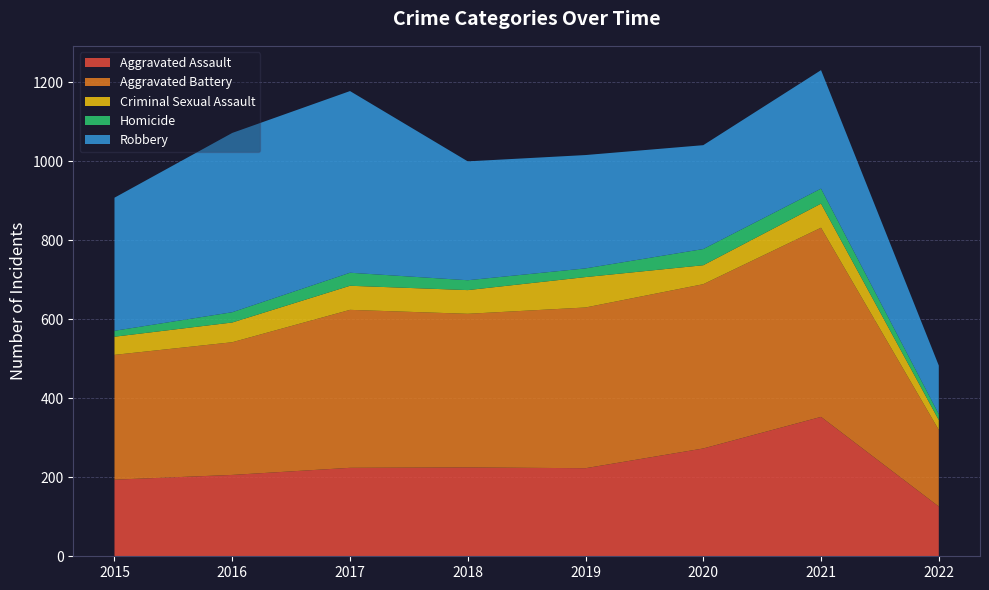

Reading right to left, list all the values displayed in this chart.

Aggravated Assault: 2022=126	2021=353	2020=273	2019=223	2018=225	2017=224	2016=206	2015=194
Aggravated Battery: 2022=194	2021=479	2020=416	2019=407	2018=389	2017=400	2016=336	2015=316
Criminal Sexual Assault: 2022=25	2021=61	2020=48	2019=77	2018=60	2017=61	2016=50	2015=46
Homicide: 2022=15	2021=38	2020=41	2019=22	2018=25	2017=33	2016=26	2015=15
Robbery: 2022=123	2021=300	2020=263	2019=287	2018=301	2017=460	2016=454	2015=337